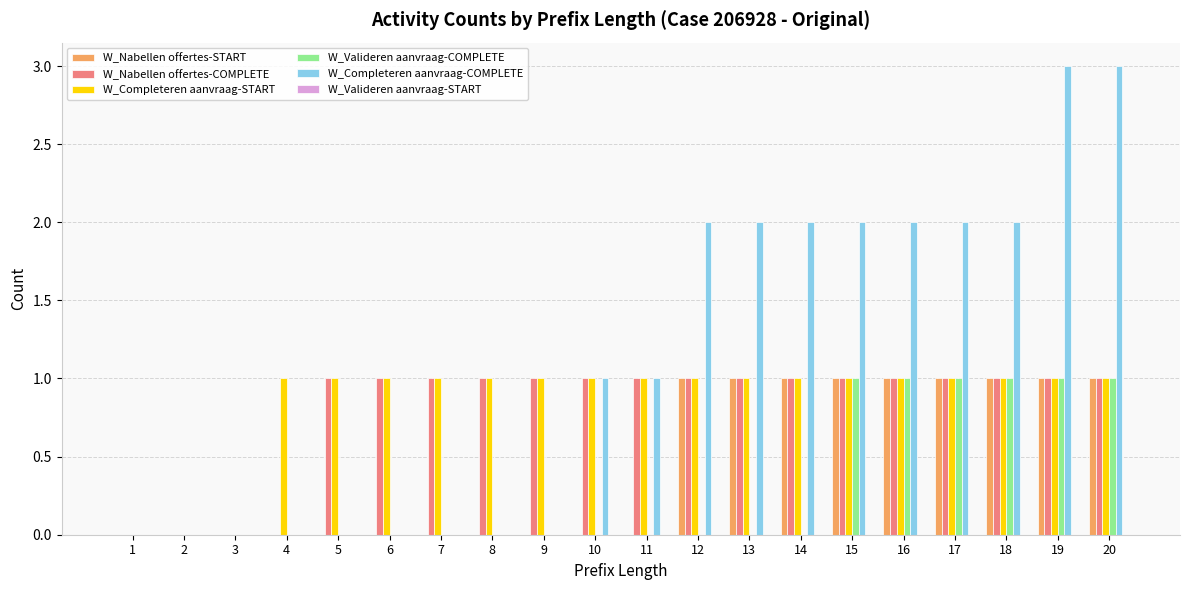

What is the sum of all W_Nabellen offertes-START values?

9